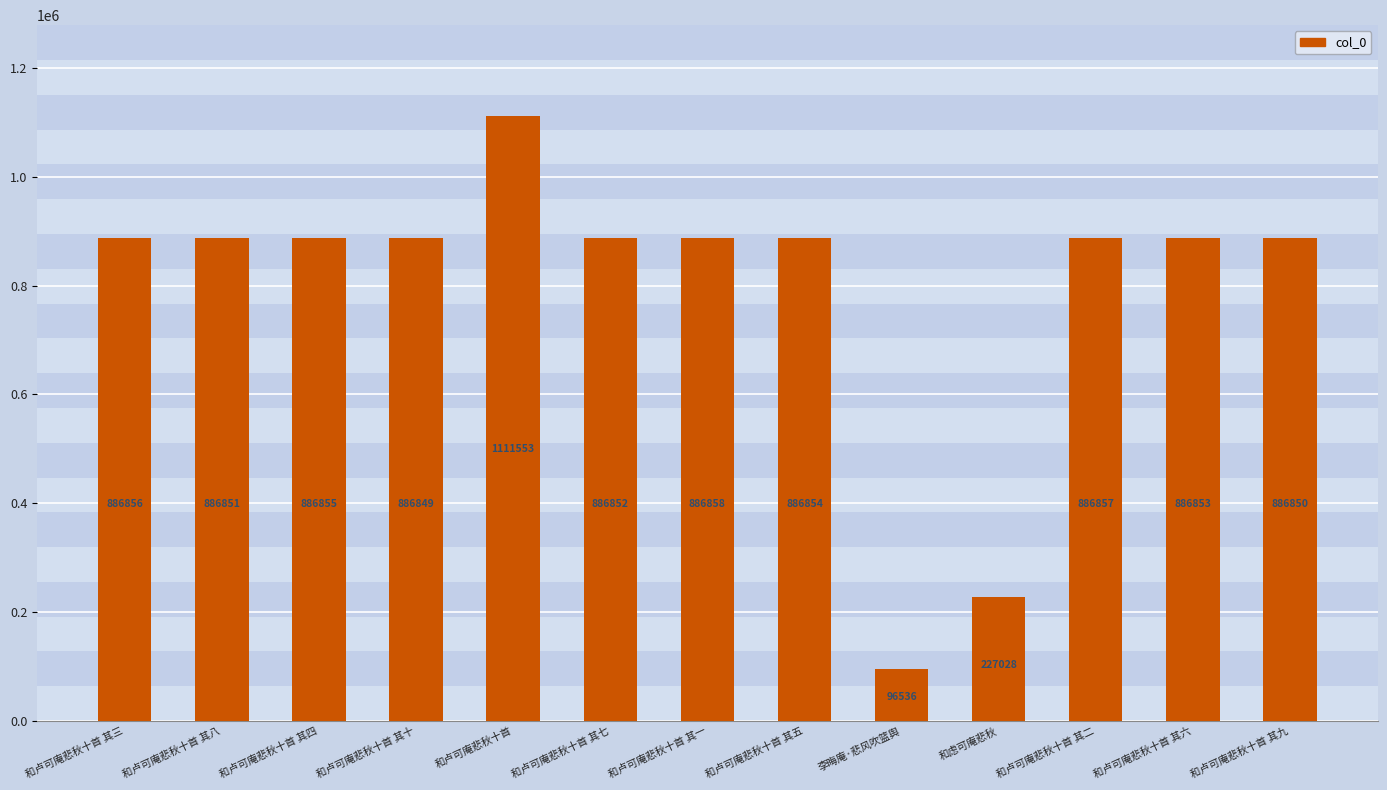

Between 和卢可庵悲秋十首 其六 and 和卢可庵悲秋十首, which is larger?

和卢可庵悲秋十首